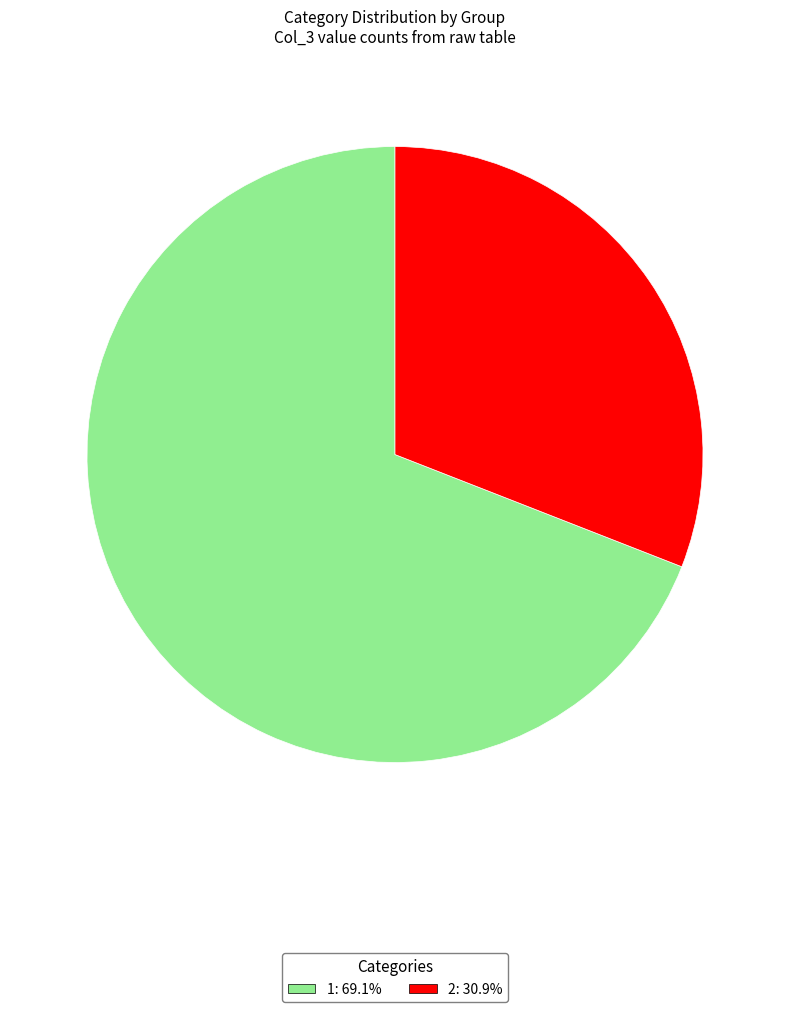

Approximately how many times larger is the value at 1 compared to 2?

2.2